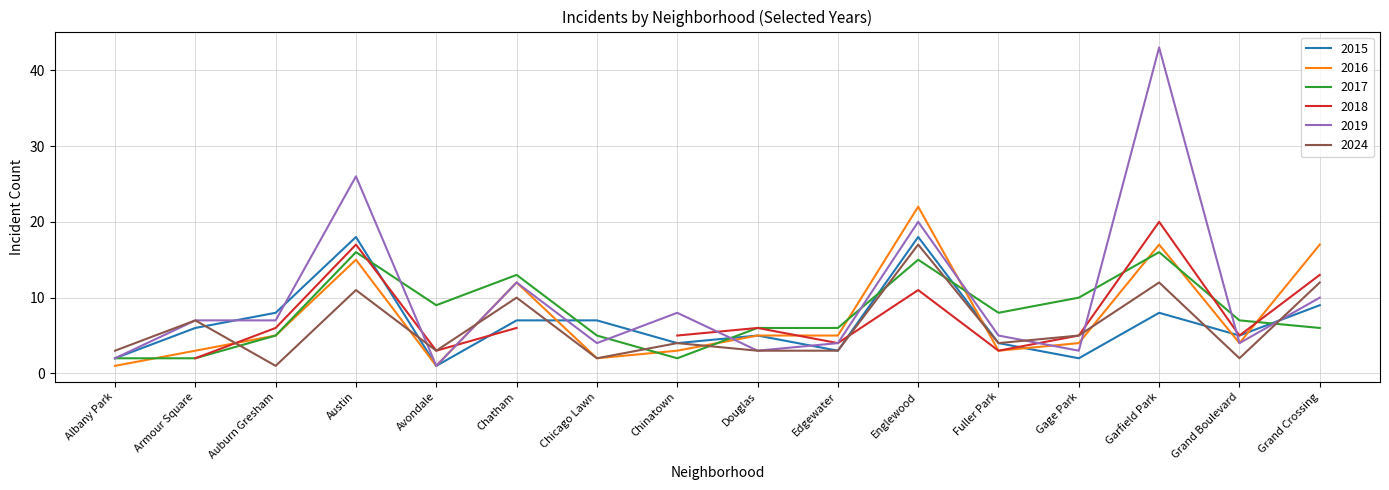

Is it true that 2015 equals 8 at Garfield Park?

True